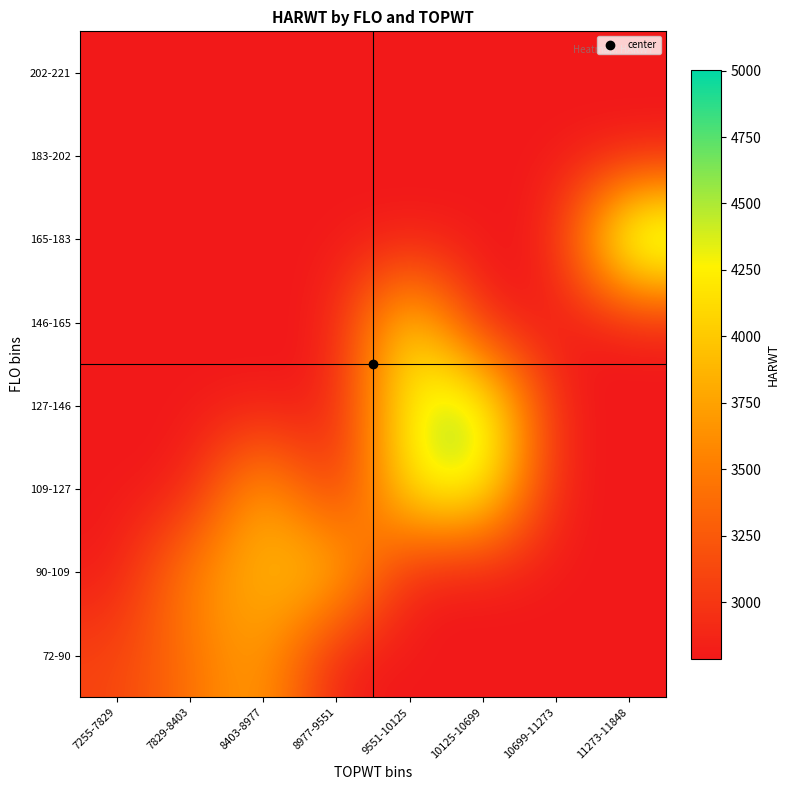

List the series in order of their peak value, highest first.

165-183, 127-146, 109-127, 146-165, 90-109, 72-90, 183-202, 202-221